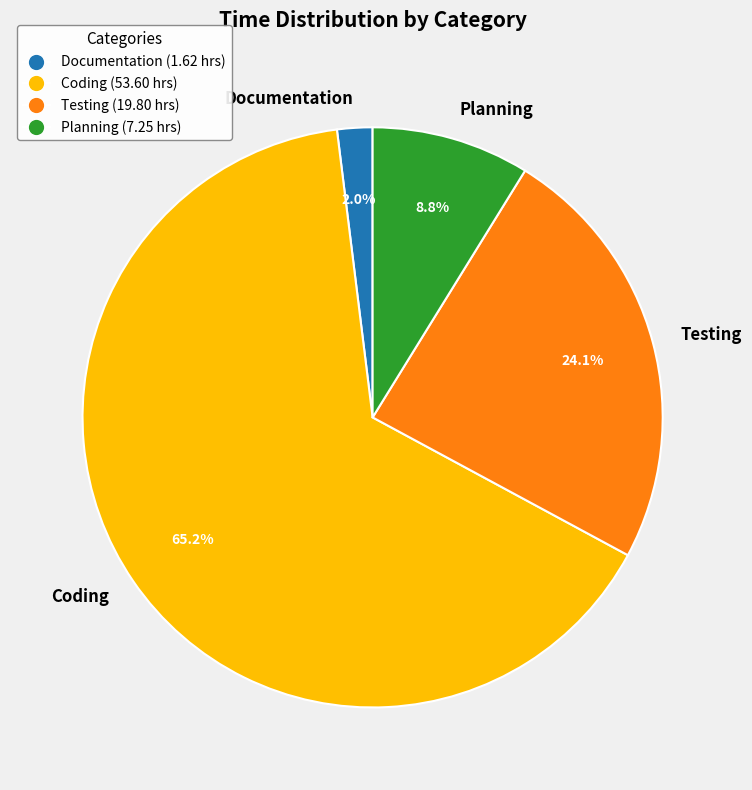

True or false: Coding accounts for 59% of the total.

False